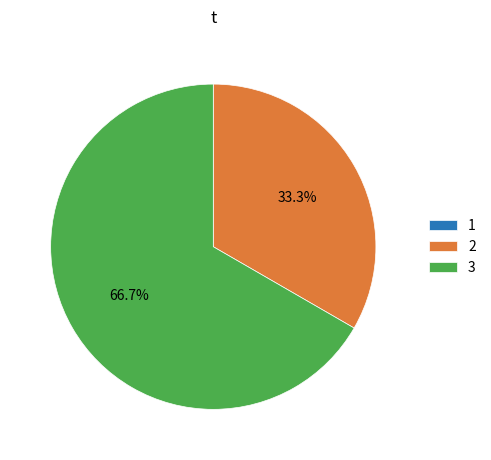

Is the sum of 2 and 3 greater than half?

Yes